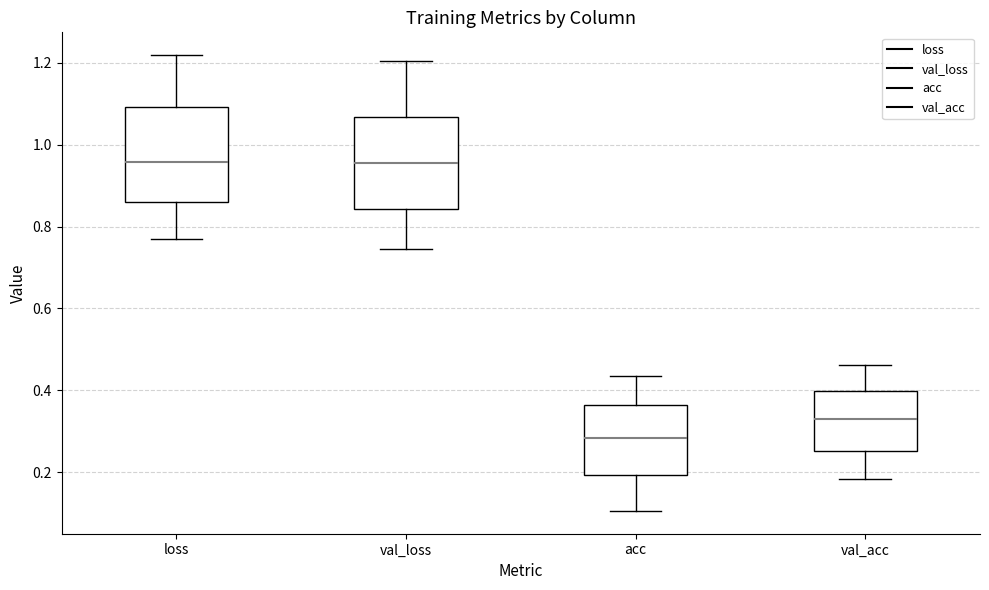

Reading left to right, transcribe this box plot: for each box, give where its median line is, the range the box spans, and where its two whiskers end, as read against the y-axis. The values are not printed on the chart, so give them approximately, as read against the axis.

loss: median 0.96, box 0.86 to 1.10, whiskers 0.78 to 1.22
val_loss: median 0.96, box 0.84 to 1.06, whiskers 0.74 to 1.20
acc: median 0.28, box 0.20 to 0.36, whiskers 0.10 to 0.44
val_acc: median 0.32, box 0.26 to 0.40, whiskers 0.18 to 0.46